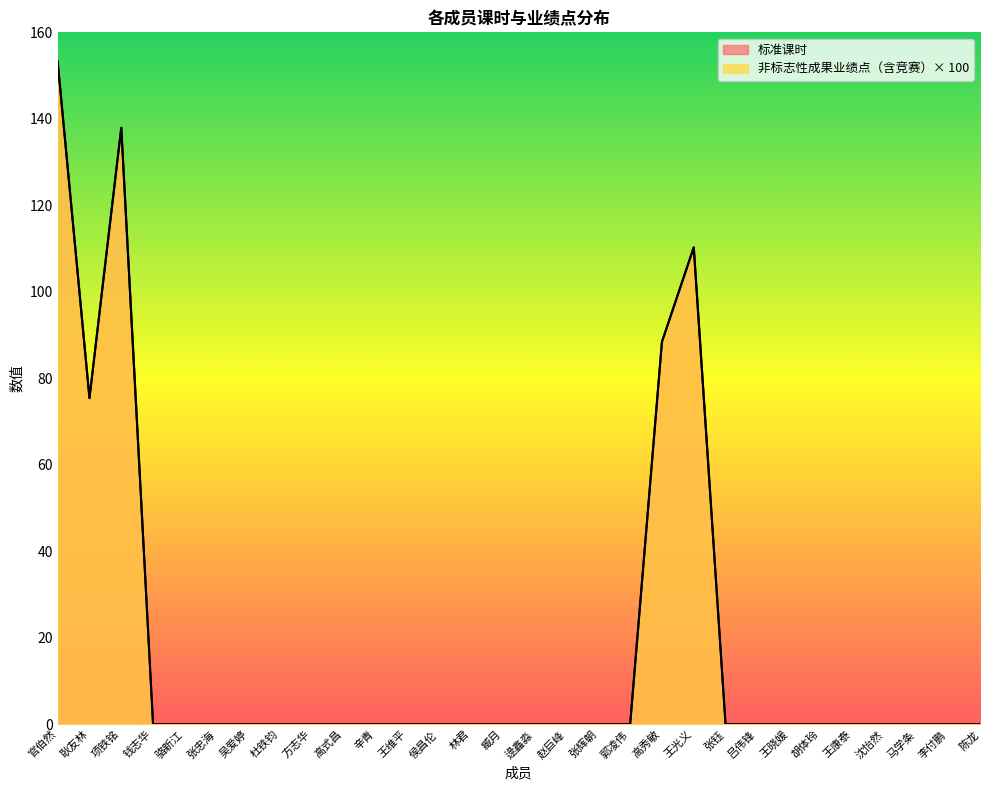

True or false: 标准课时 and 非标志性成果业绩点（含竞赛） intersect in this chart.

False